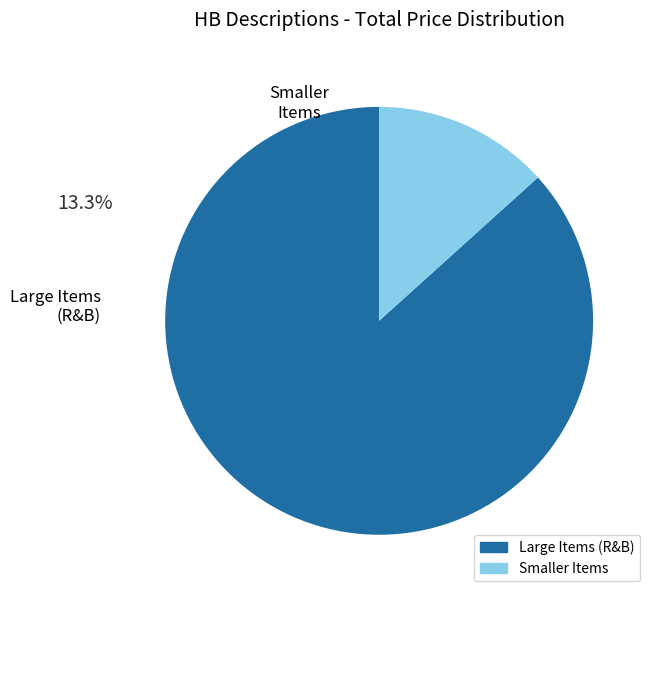

Is there a majority slice in this chart?

Yes